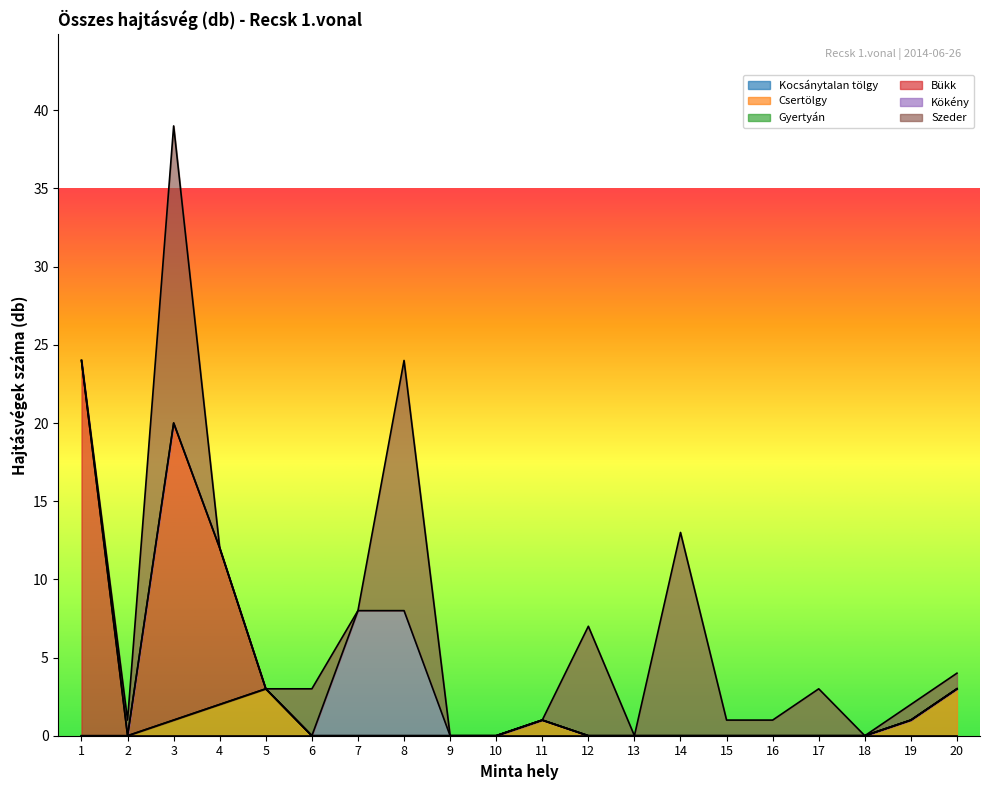

How many categories are shown in the chart?

20